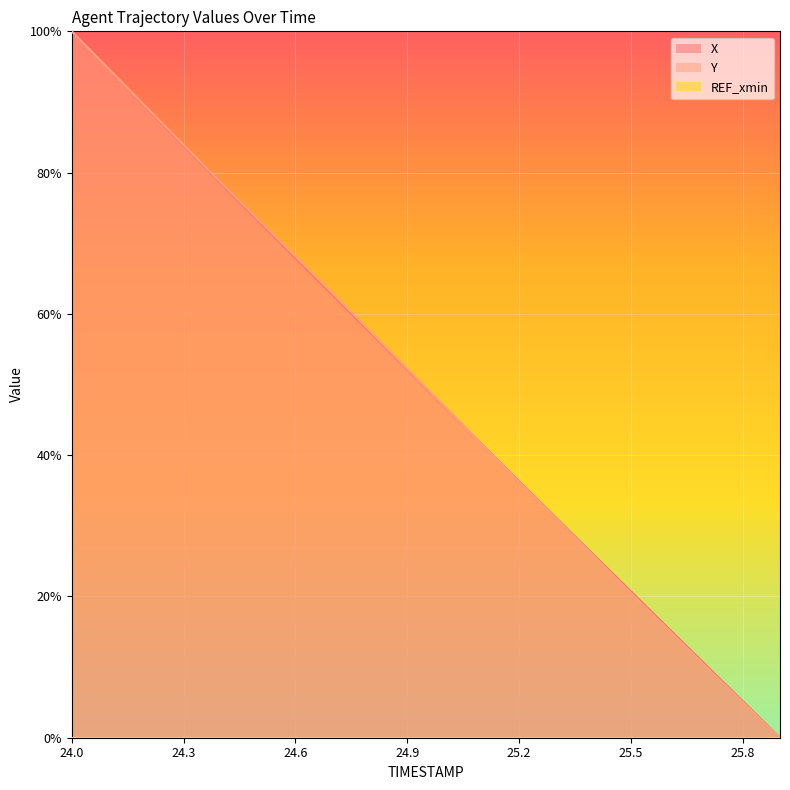

Between 25.9 and 25.4, which is larger?

25.4